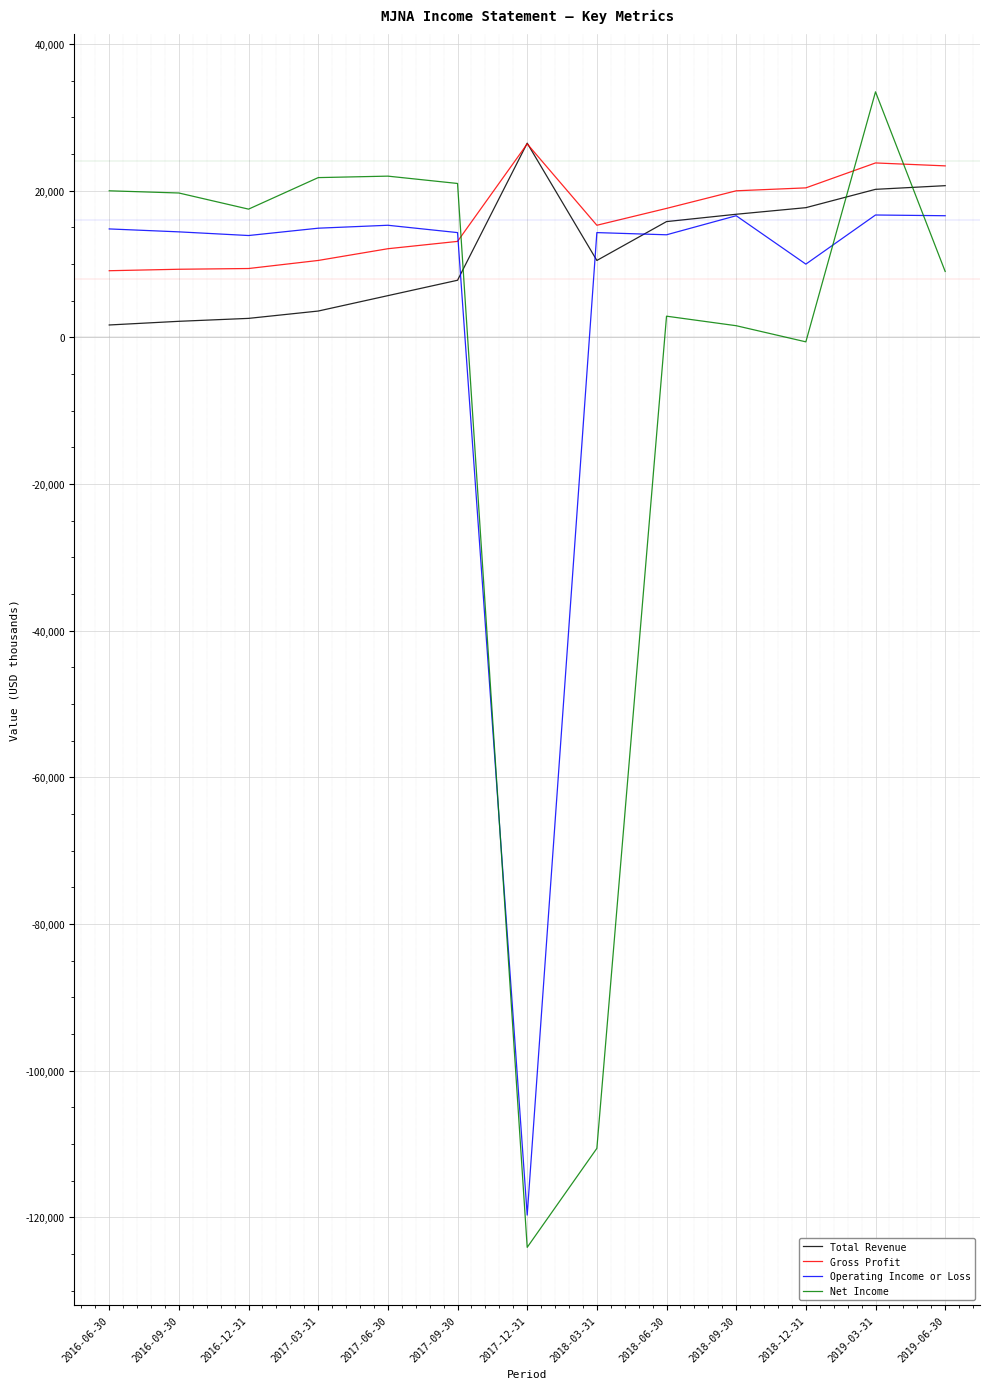

Which series has the widest spread of values?

Net Income